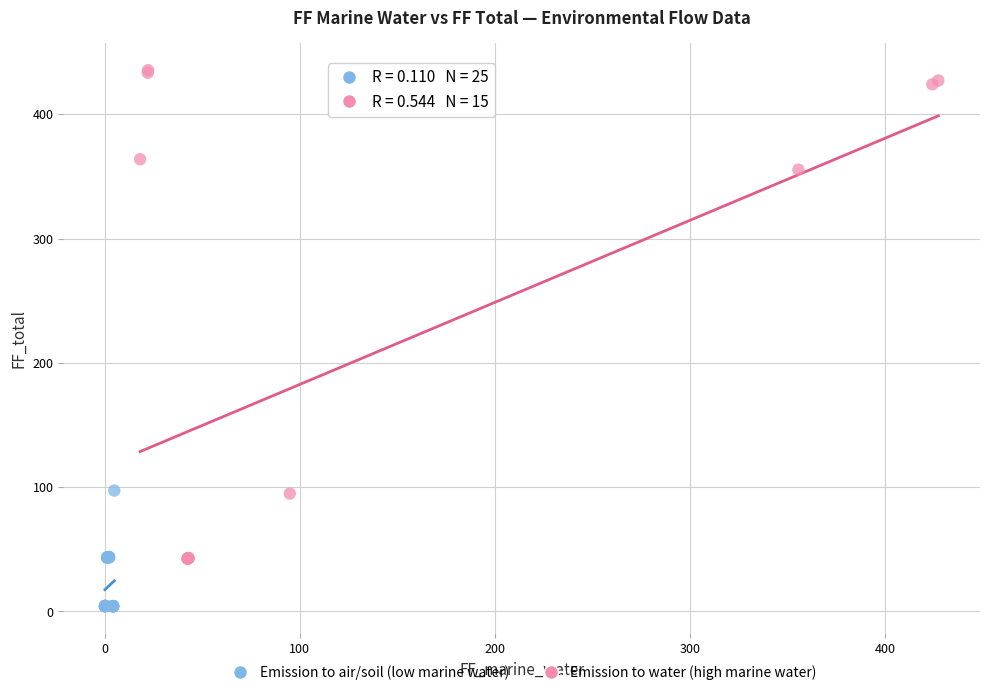

Which series reaches the maximum Y coordinate?

Emission to water (high marine water)